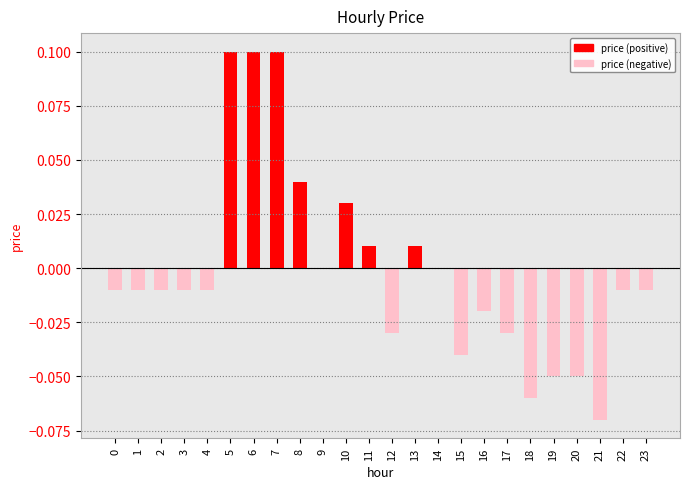

Between 9 and 5, which is larger?

5